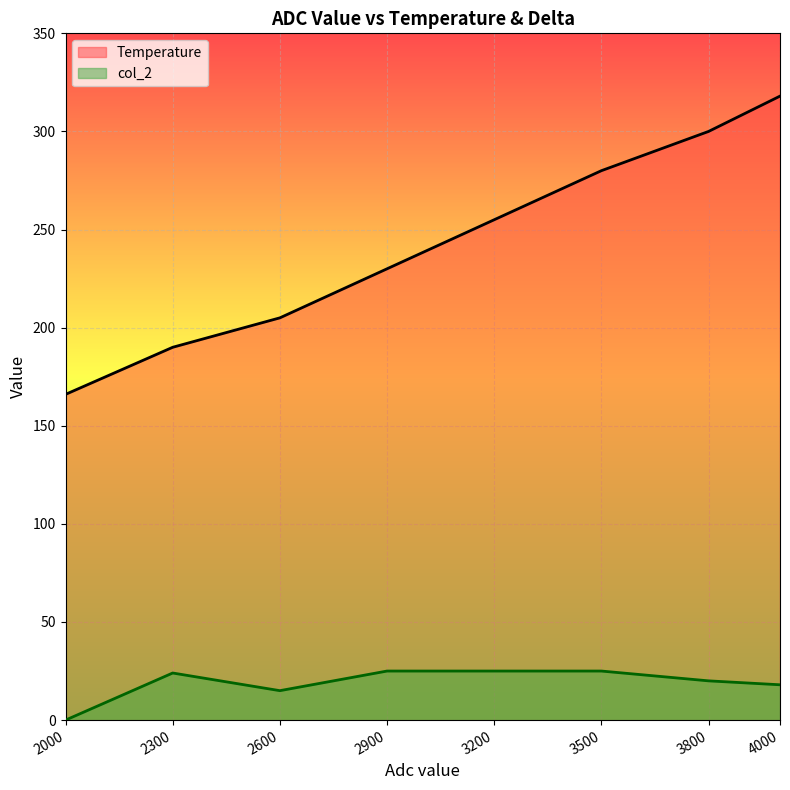

How many data points in col_2 are less than 24?

4